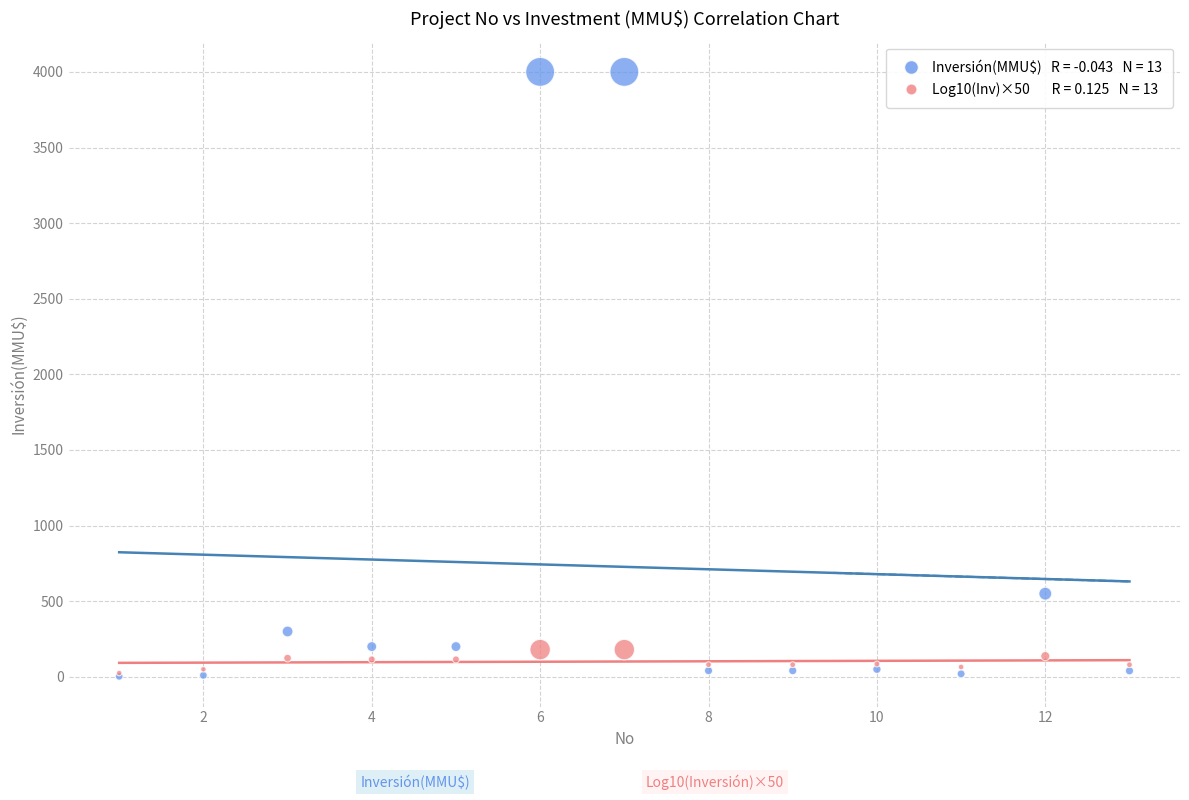

Across all series, what Y value is closest to 2001?

550.0